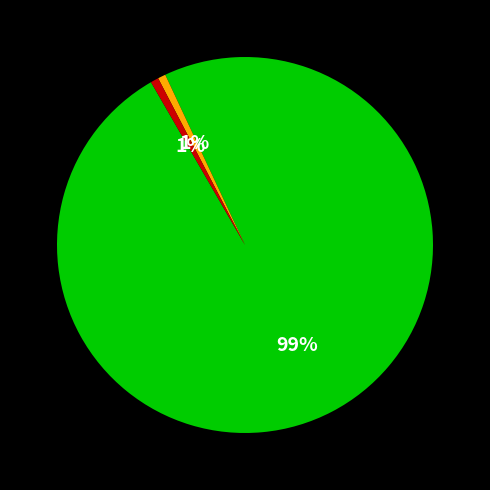

To the nearest percent, what is the average slice percentage?

33%